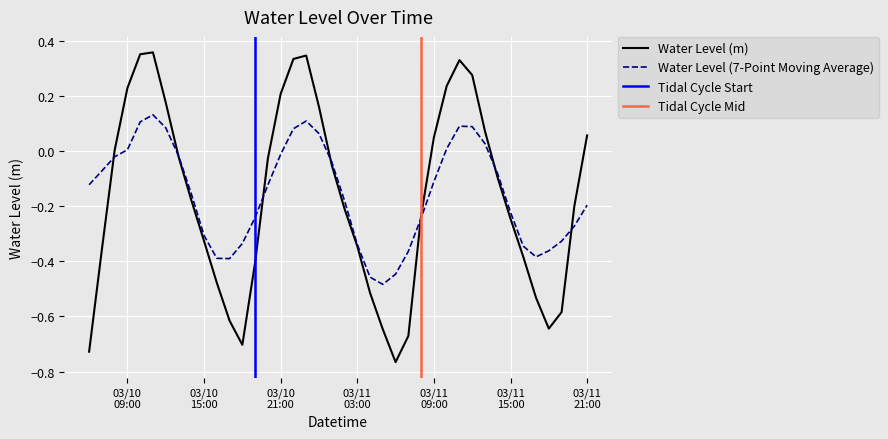

What is the change in value from 2023-03-10 22:00:00 to 2023-03-11 16:00:00?

-0.7